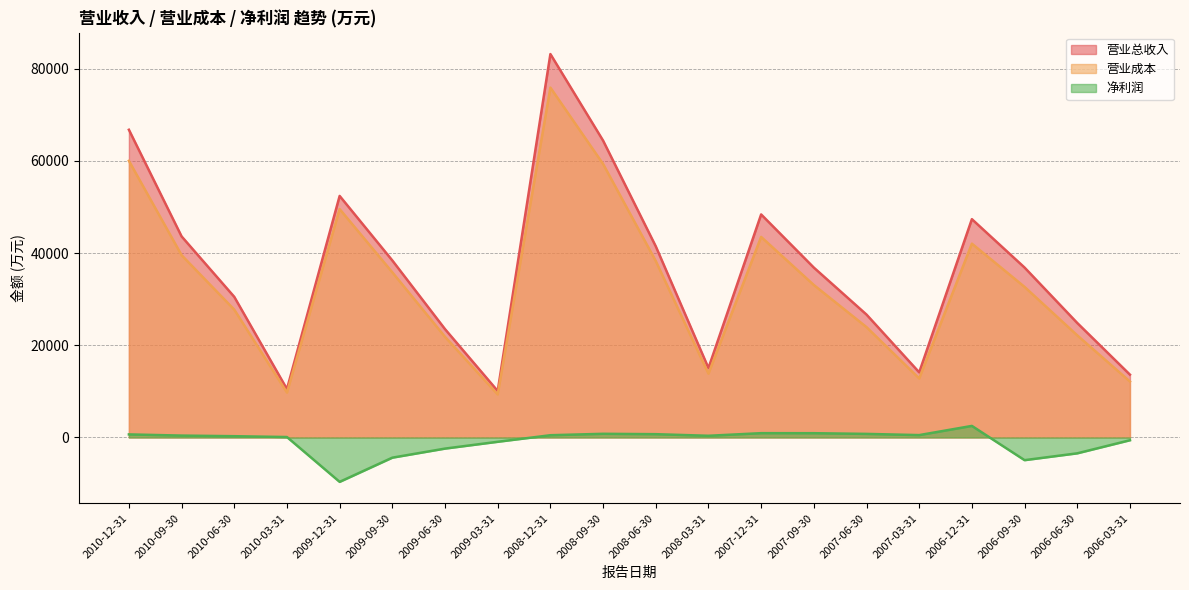

What is the total value across all series at 2009-09-30?

69808